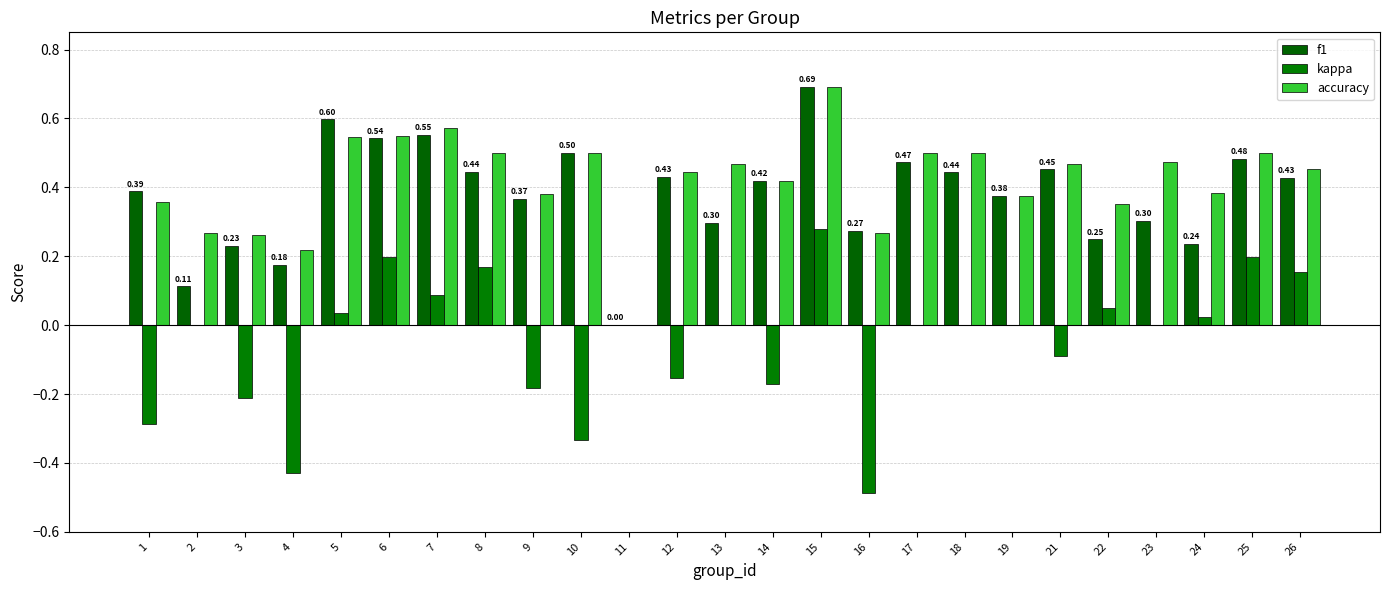

Reading right to left, list all the values displayed in this chart.

f1: 0.4	0.5	0.2	0.3	0.2	0.5	0.4	0.4	0.5	0.3	0.7	0.4	0.3	0.4	0.0	0.5	0.4	0.4	0.6	0.5	0.6	0.2	0.2	0.1	0.4
kappa: 0.2	0.2	0.0	0.0	0.1	-0.1	0.0	0.0	0.0	-0.5	0.3	-0.2	0.0	-0.2	0.0	-0.3	-0.2	0.2	0.1	0.2	0.0	-0.4	-0.2	0.0	-0.3
accuracy: 0.5	0.5	0.4	0.5	0.4	0.5	0.4	0.5	0.5	0.3	0.7	0.4	0.5	0.4	0.0	0.5	0.4	0.5	0.6	0.6	0.5	0.2	0.3	0.3	0.4